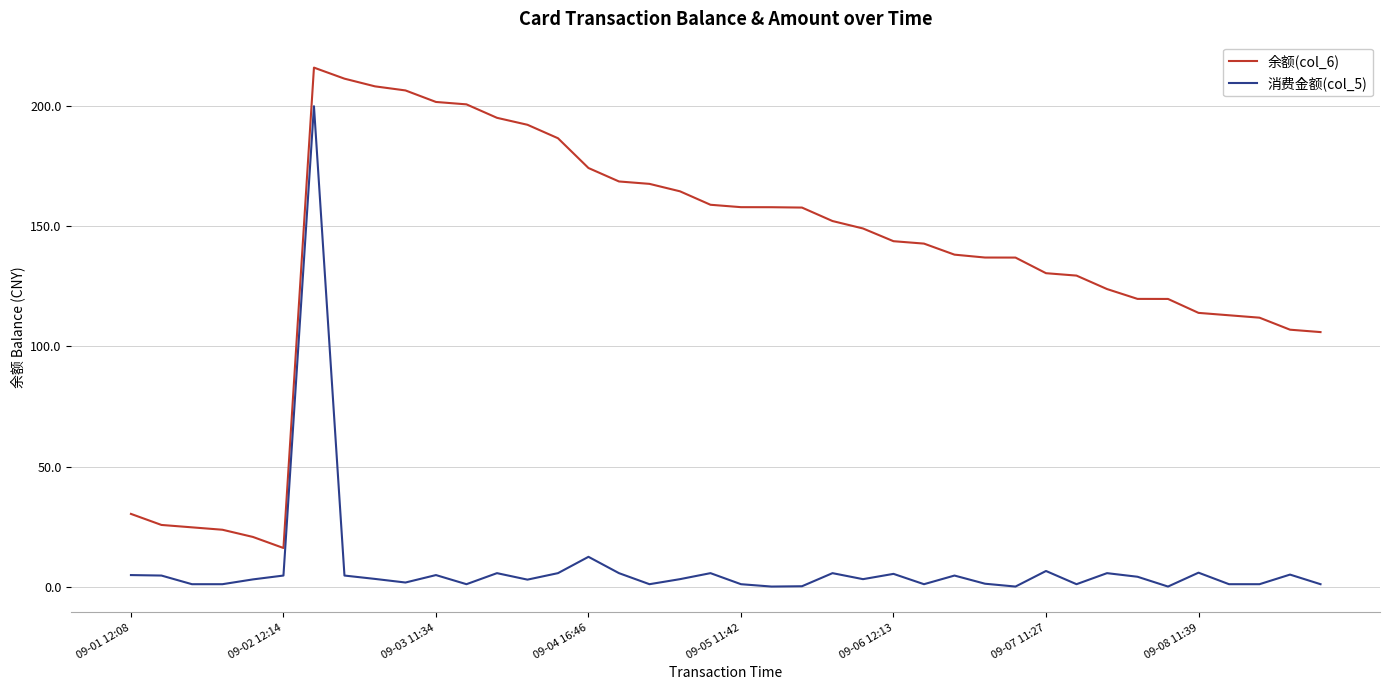

Rank the series by their average value, from highest to lowest.

余额(col_6), 消费金额(col_5)